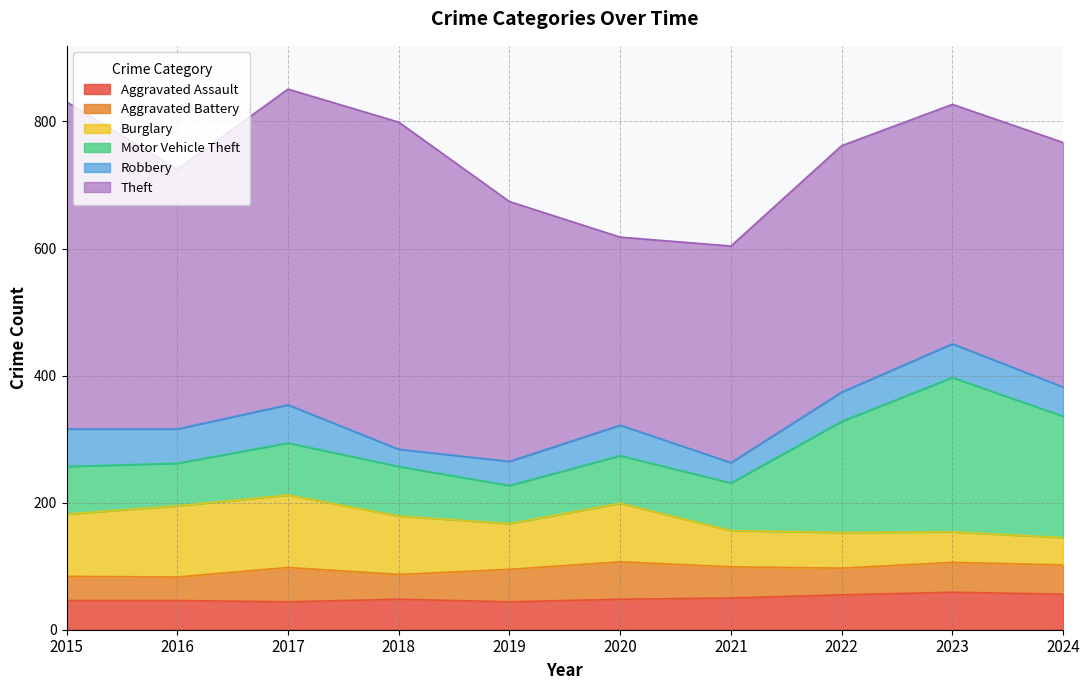

Between 2019 and 2024, which series saw the biggest shift?

Motor Vehicle Theft